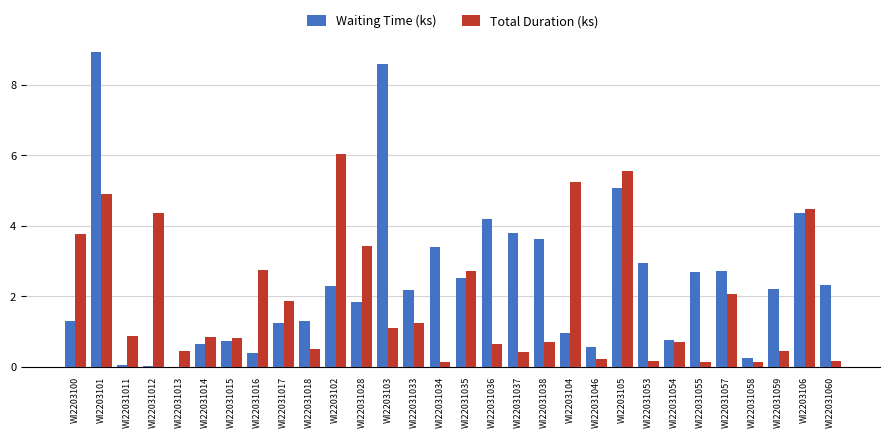

Which category has the highest value in the Total Duration (ks) series?

WI2203102